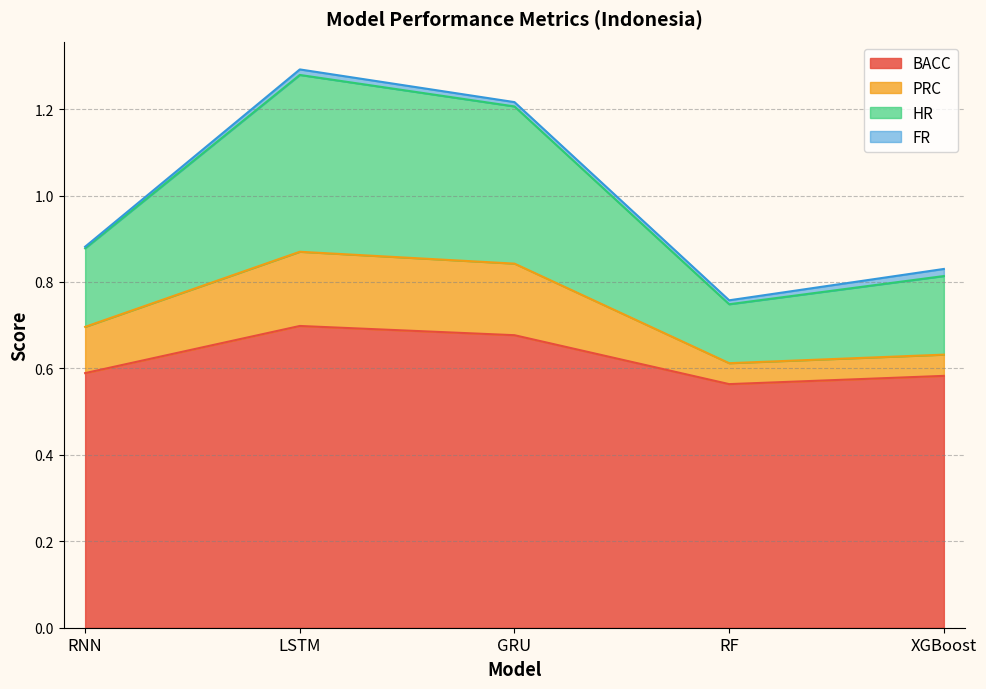

At which label is HR closest to 1?

RNN